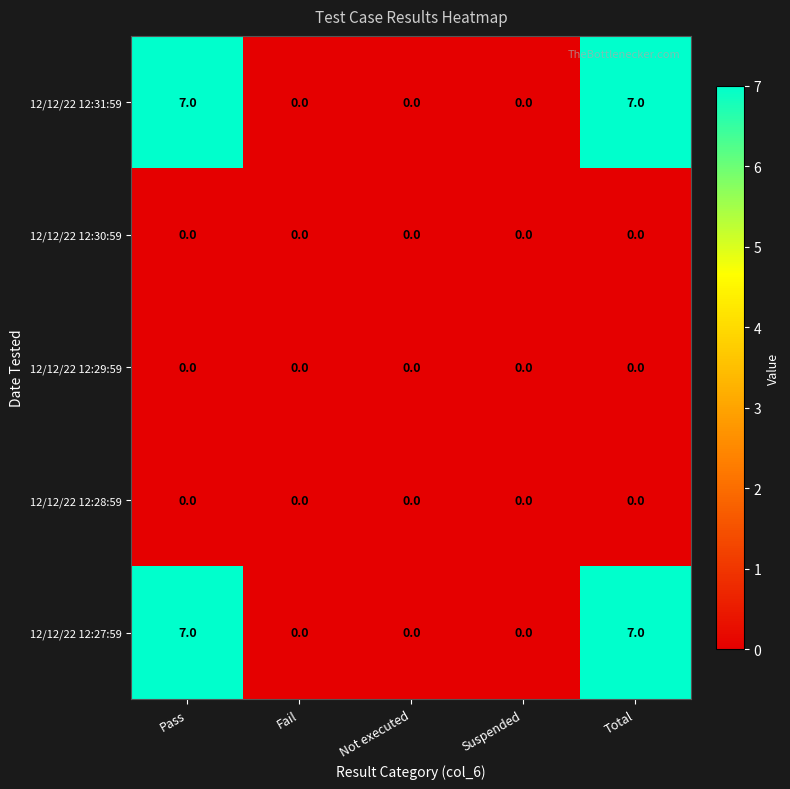

Count the 12/12/22 12:31:59 values in the range 0 to 7.

5